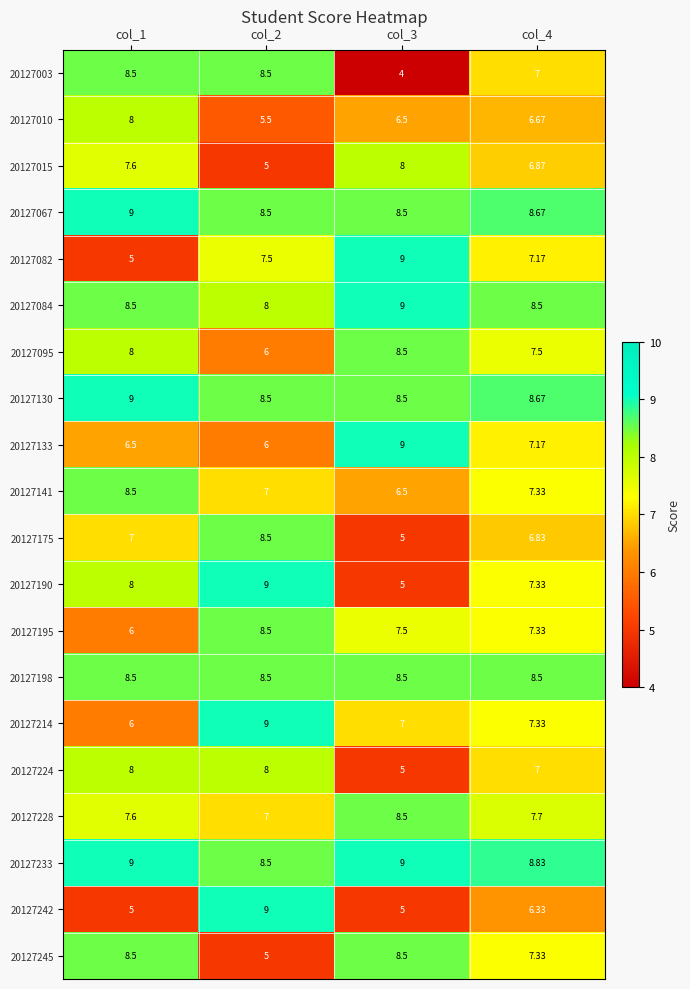

How many data points in 20127133 are above 7?

2